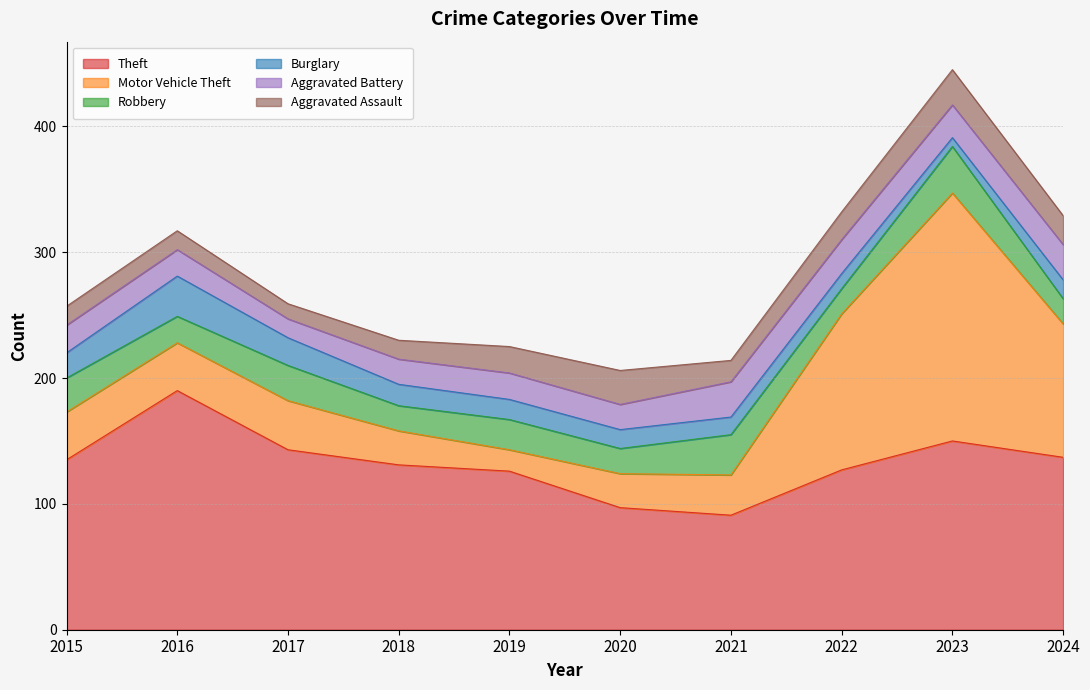

True or false: Theft has a value of 207 at 2019.

False